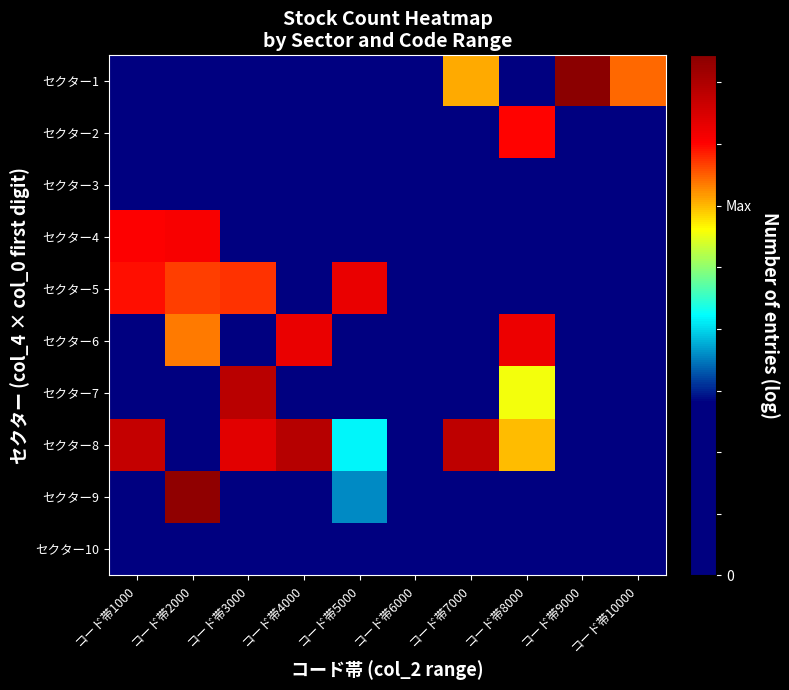

Between コード帯5000 and コード帯1000, which is larger?

コード帯5000